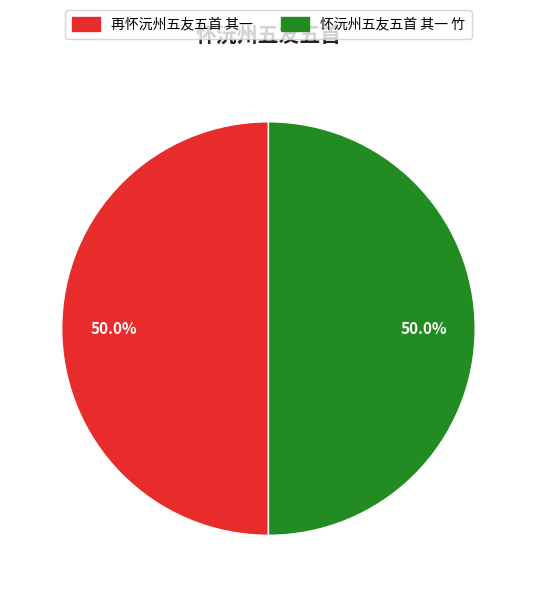

Approximately how many times larger is the value at 再怀沅州五友五首 其一 compared to 怀沅州五友五首 其一 竹?

1.0